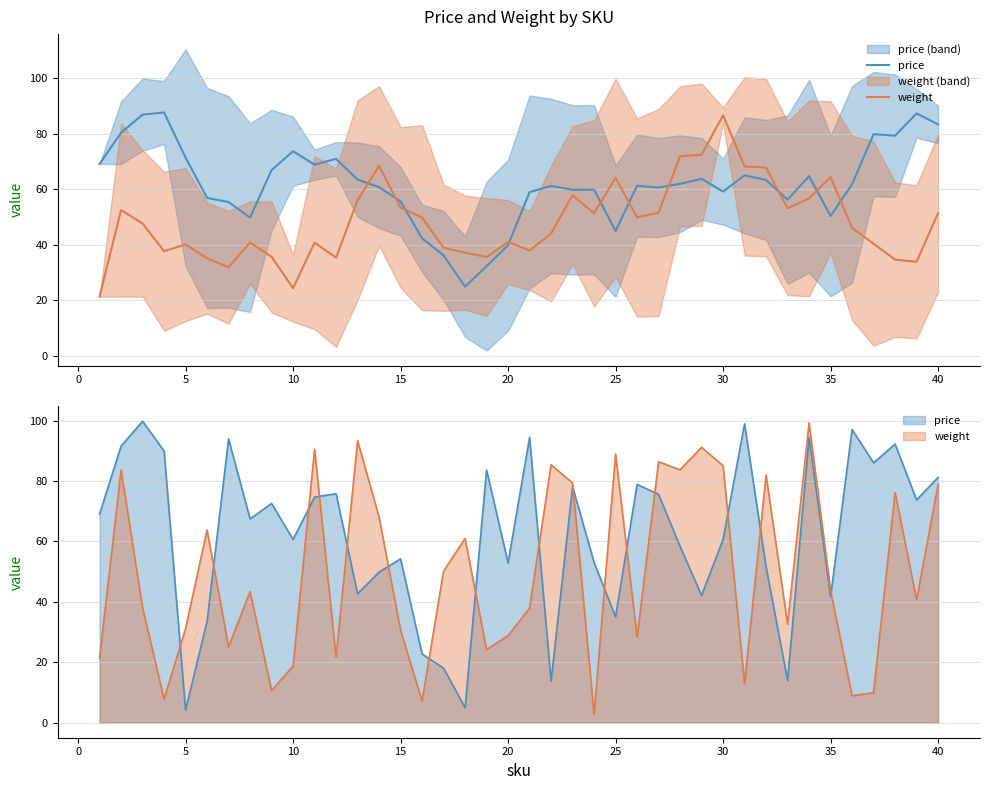

Which series has the largest total across all categories?

price